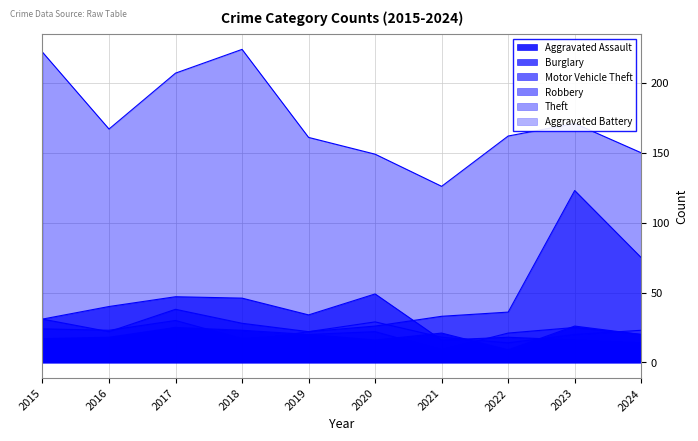

Count the number of categories in the chart.

10